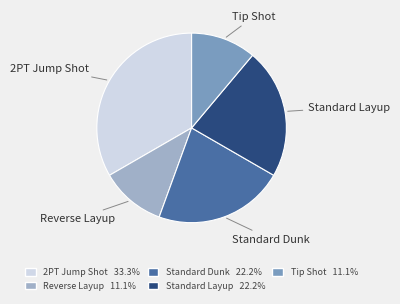

Is the sum of 2PT Jump Shot and Standard Dunk greater than half?

Yes